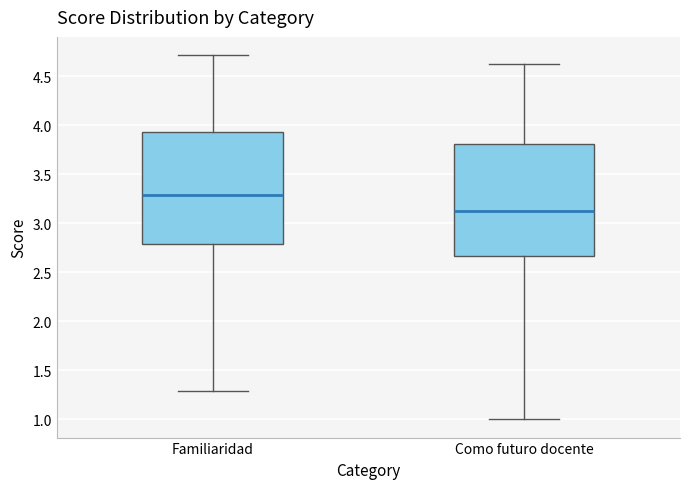

Reading left to right, transcribe this box plot: for each box, give where its median line is, the range the box spans, and where its two whiskers end, as read against the y-axis. The values are not printed on the chart, so give them approximately, as read against the axis.

Familiaridad: median 3.30, box 2.80 to 3.95, whiskers 1.30 to 4.70
Como futuro docente: median 3.15, box 2.65 to 3.80, whiskers 1.00 to 4.65